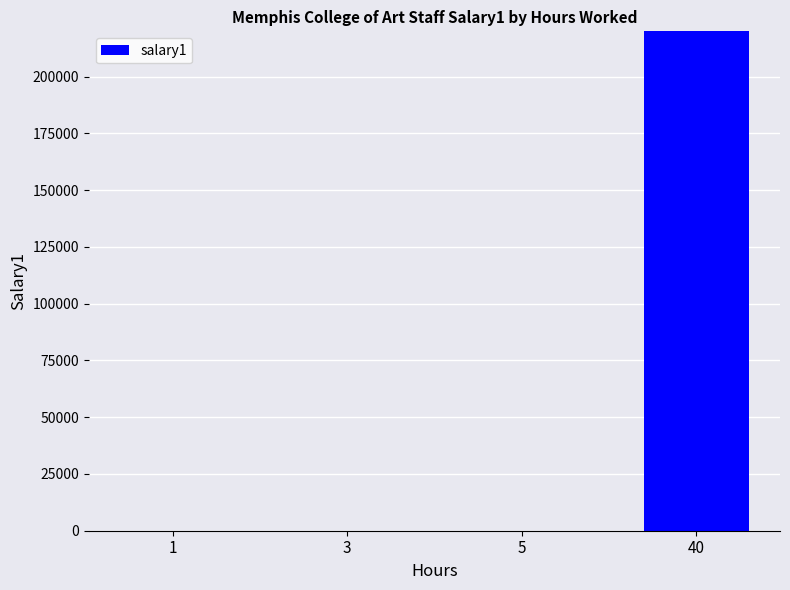

Rank the categories by value from highest to lowest.

40, 1, 3, 5